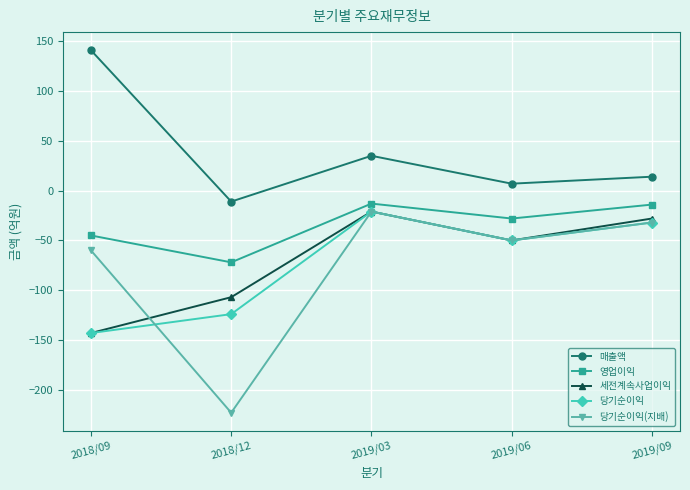

Is the value of 당기순이익(지배) at 2018/12 greater than the value of 세전계속사업이익 at 2019/06?

No